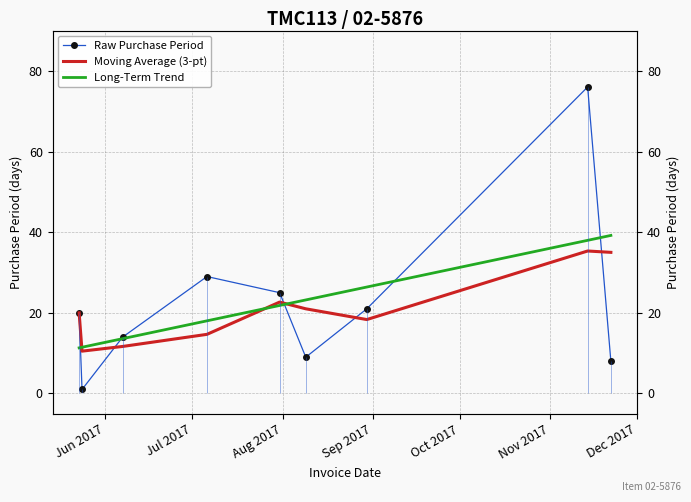

How many values in the Long-Term Trend series exceed 21?

5